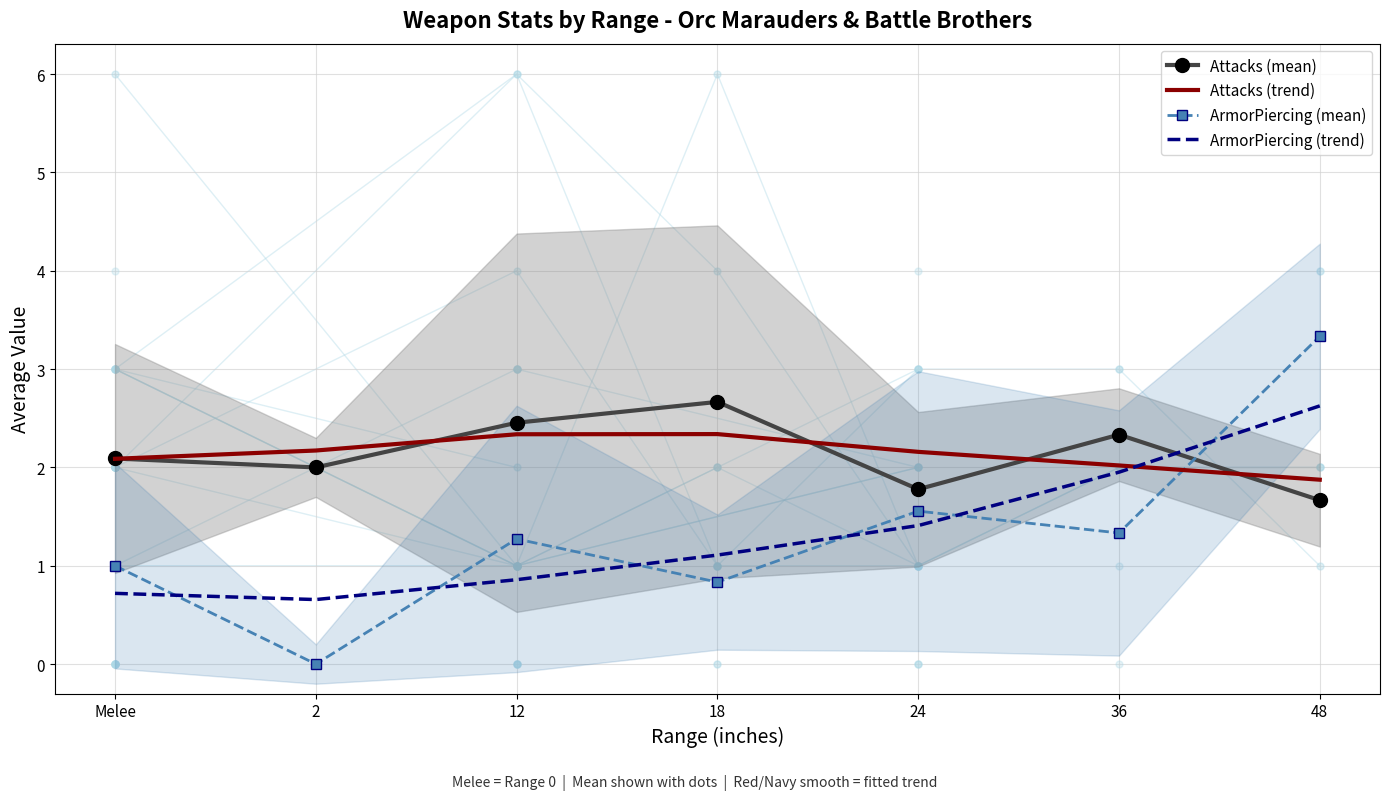

Between 2 and 24, which series saw the biggest shift?

ArmorPiercing (mean)